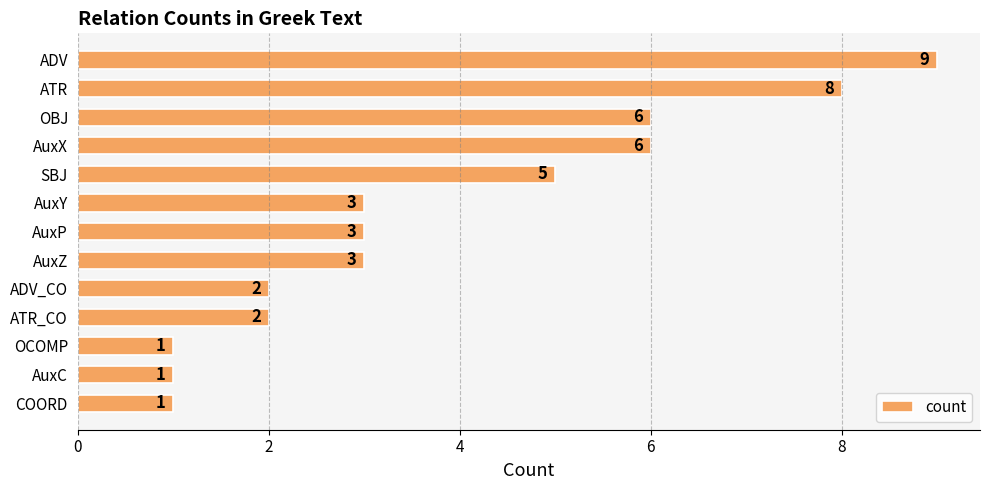

Where is the data nearest to the value 5?

SBJ